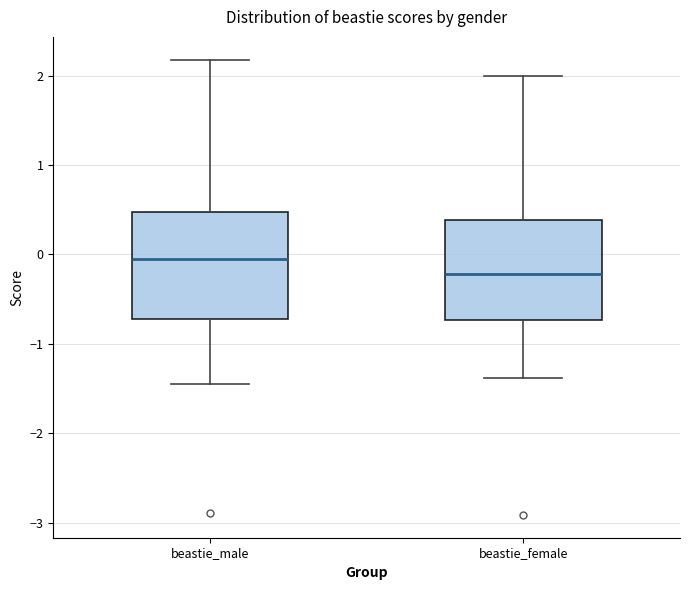

Reading left to right, read every box against the y-axis: the position of its median line, the range the box covers, and the ends of its whiskers. The values are not printed on the chart, so give them approximately, as read against the axis.

beastie_male: median -0.1, box -0.7 to 0.5, whiskers -1.5 to 2.2
beastie_female: median -0.2, box -0.7 to 0.4, whiskers -1.4 to 2.0